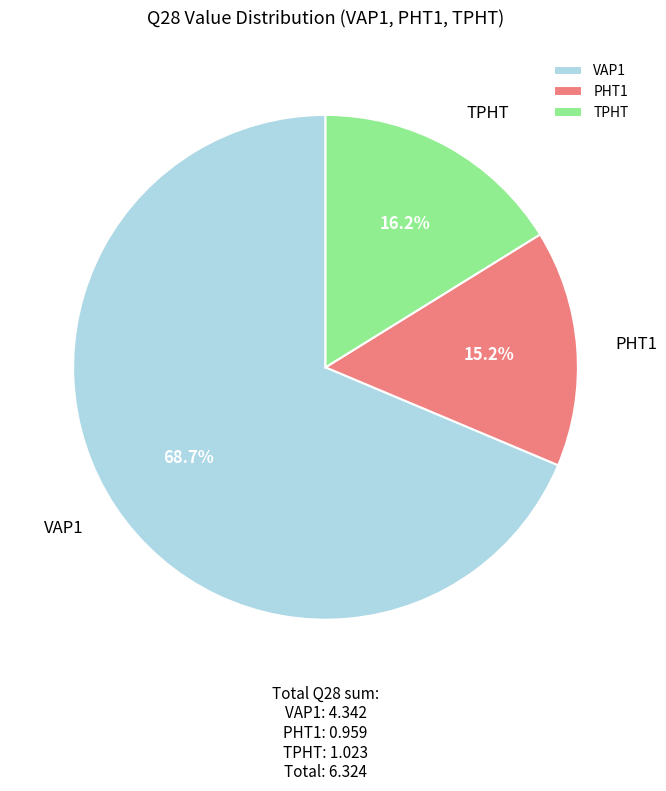

Which slice represents more than half of the pie?

VAP1